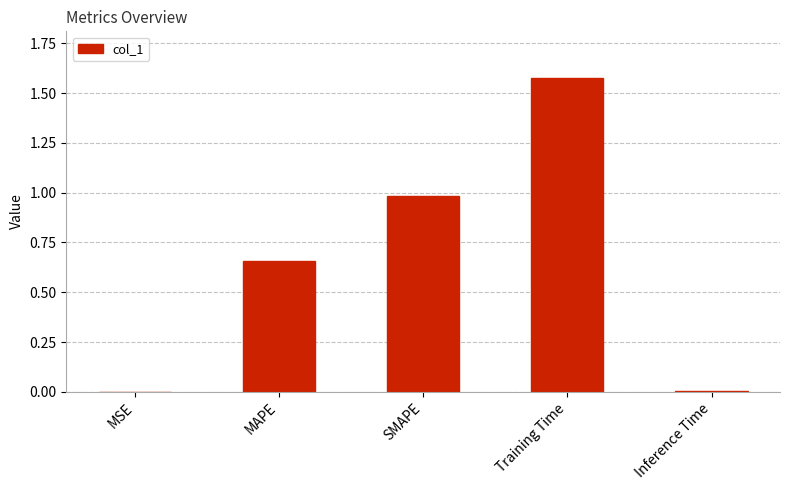

The value at SMAPE is 1.4. True or false?

False